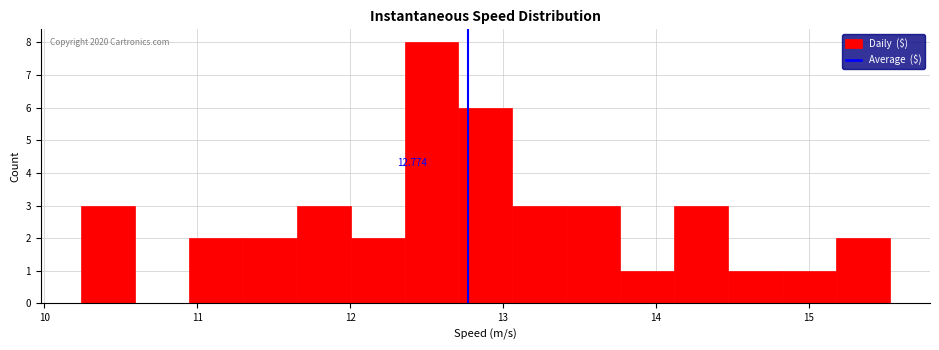

Read against the x-axis, roughly where is the centre of the tallest bar?

12.5